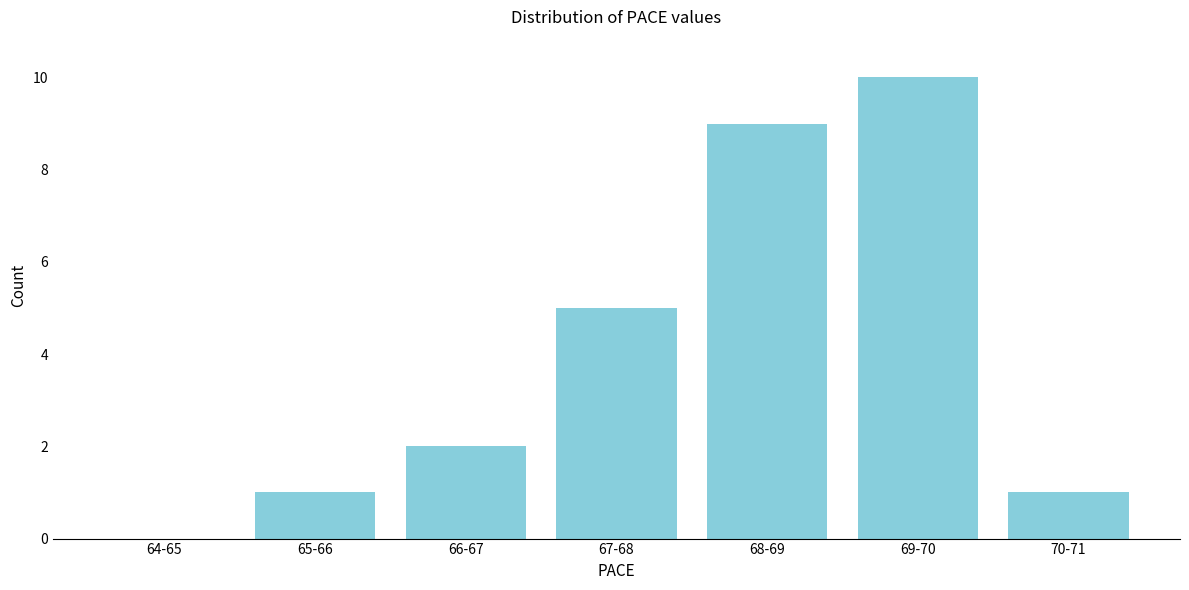

Reading left to right, list all the values displayed in this chart.

64-65=0	65-66=1	66-67=2	67-68=5	68-69=9	69-70=10	70-71=1